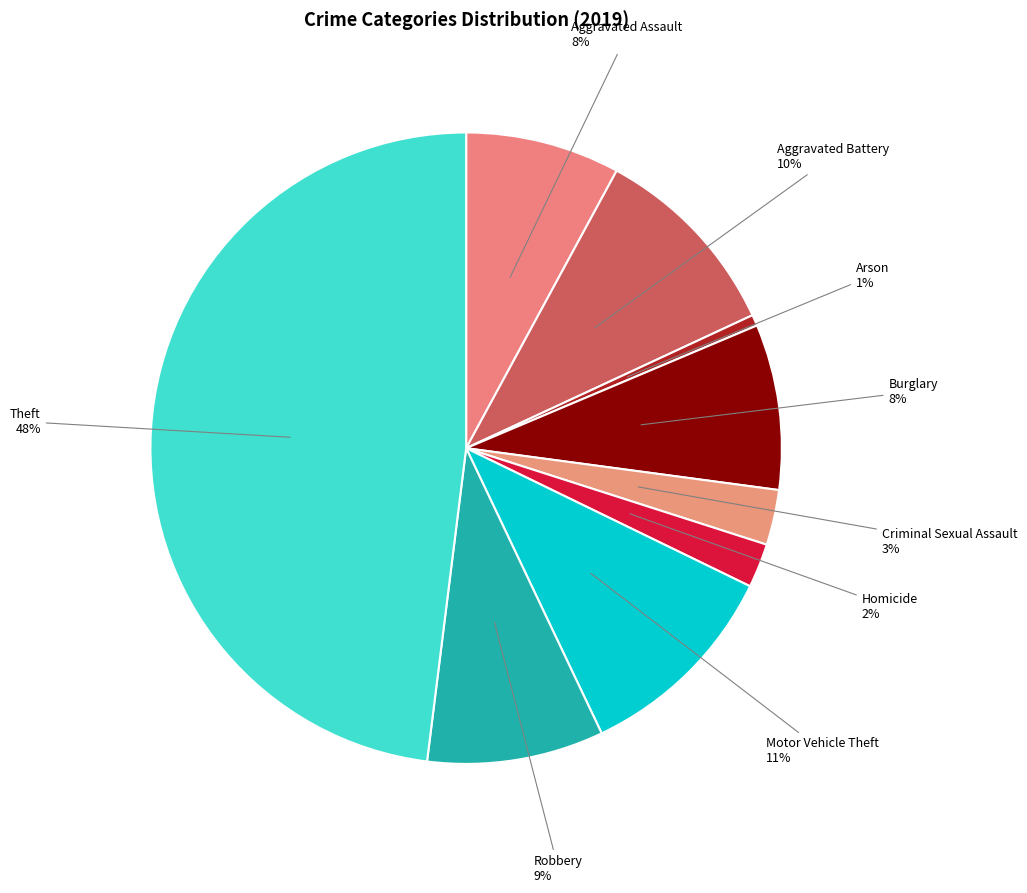

Which slice is the smallest?

Arson